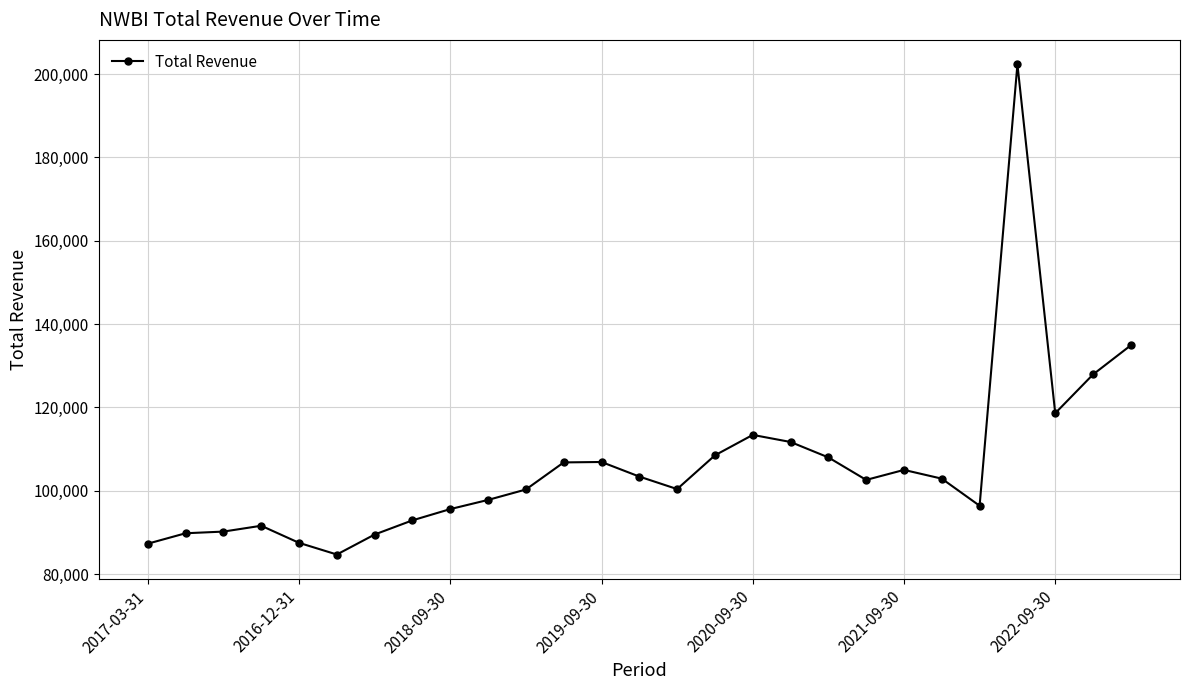

How many lines are shown in the chart?

1